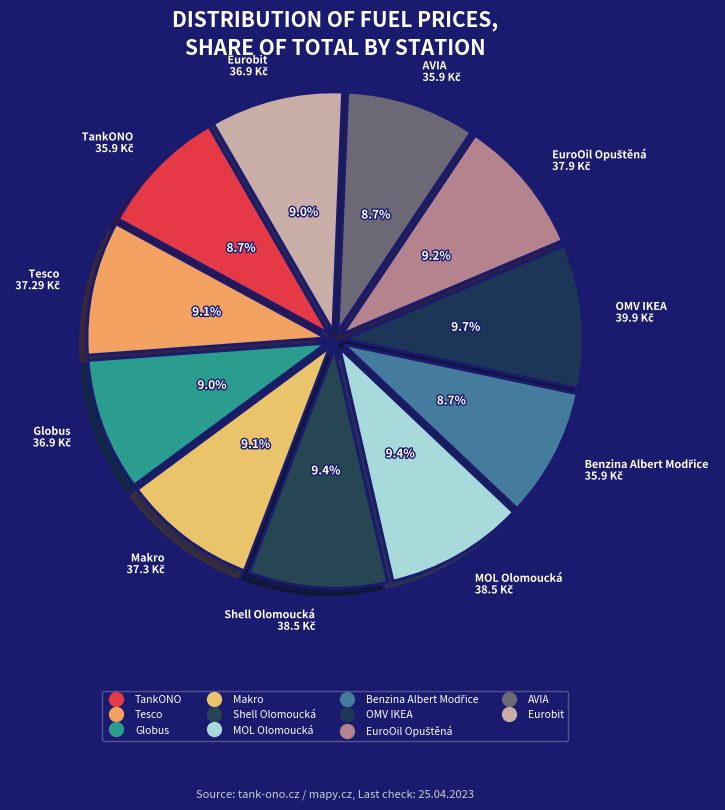

Count the number of slices in the pie.

11